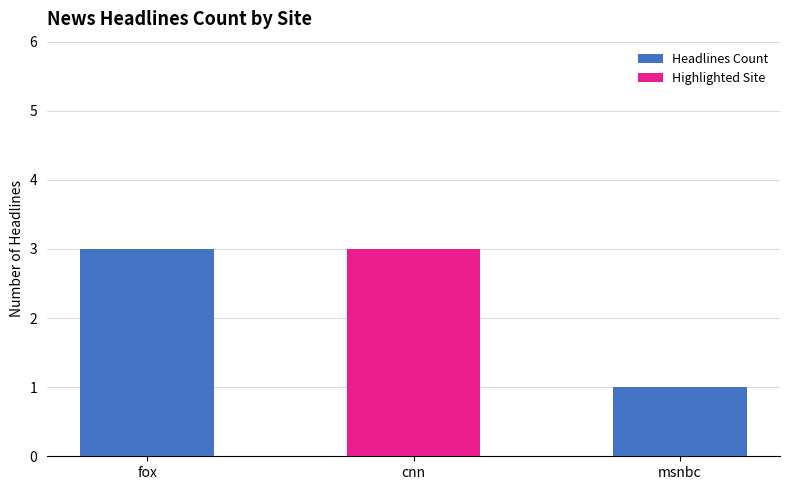

What is the label of the 2nd bar from the left?

cnn